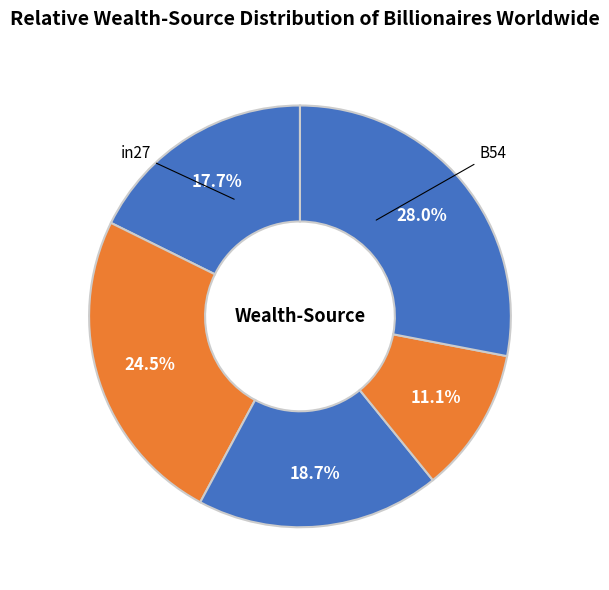

How many slices are in this pie chart?

5